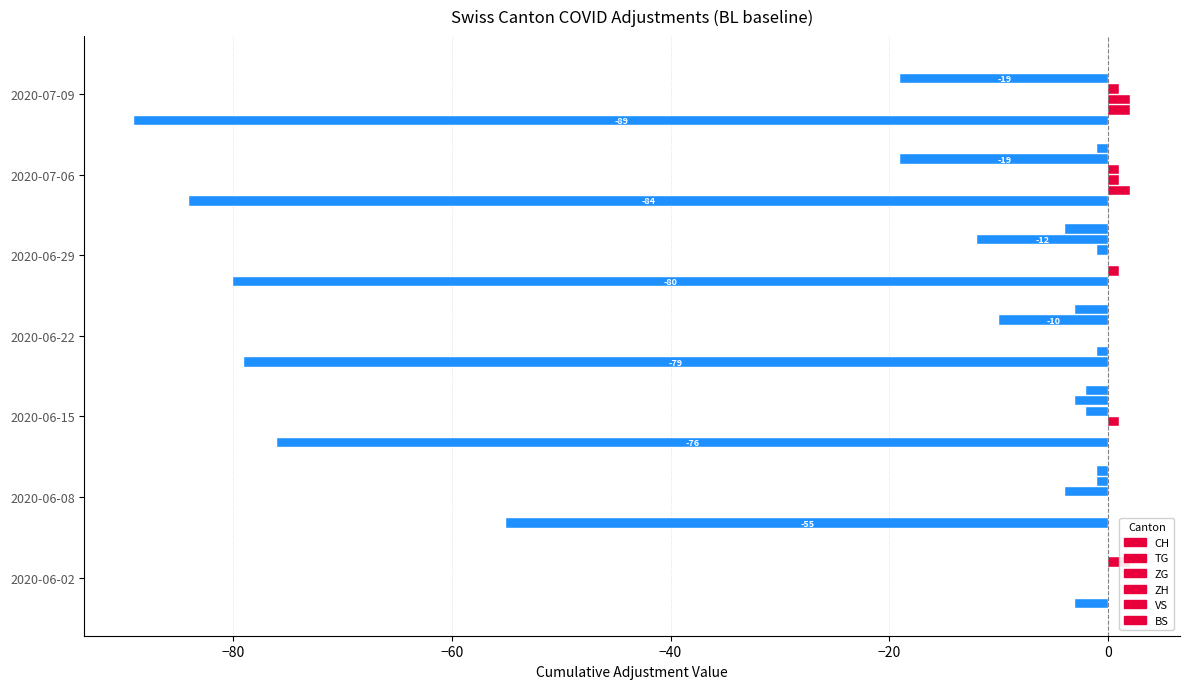

How many series are shown in this chart?

6